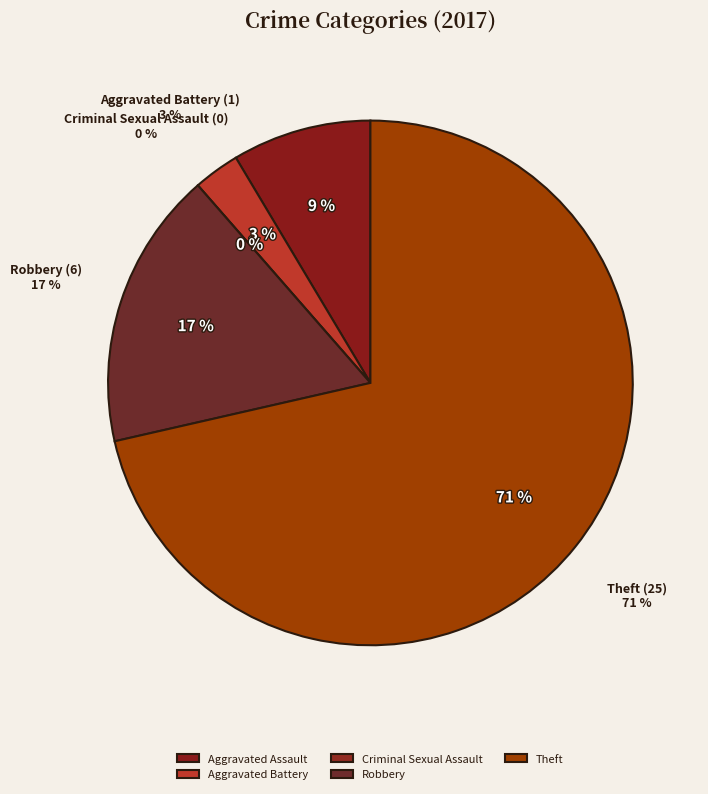

Which category accounts for the majority?

Theft